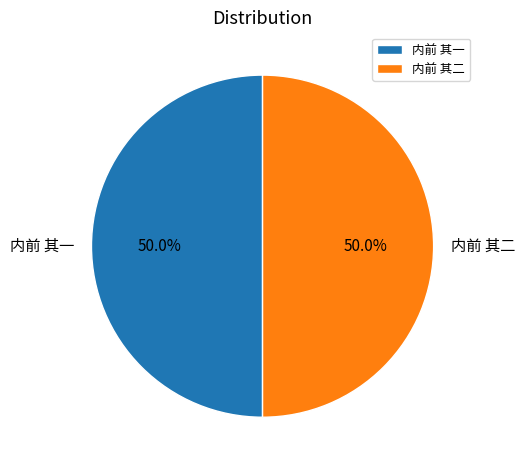

What is the ratio of the value at 内前 其一 to the value at 内前 其二?

1.0